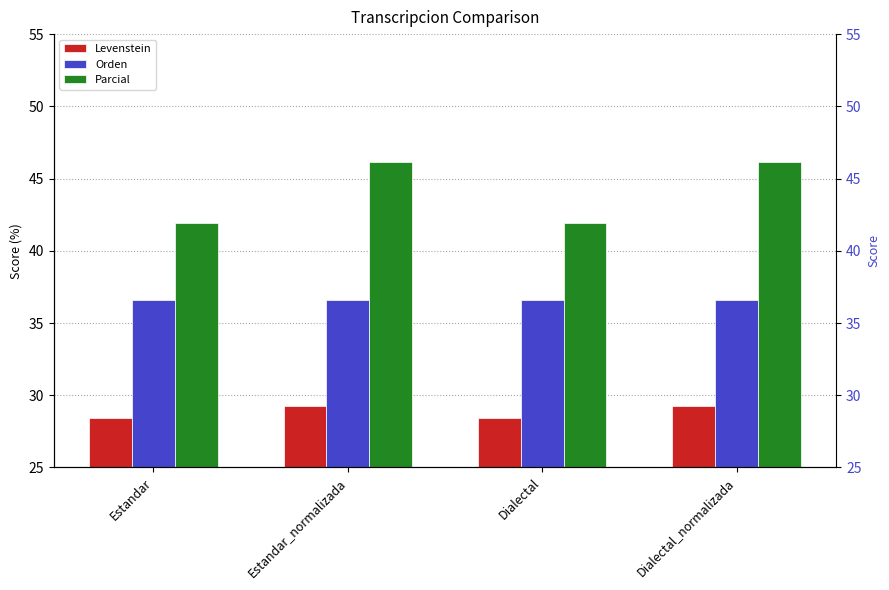

At which category is the sum across all series the highest?

Estandar_normalizada